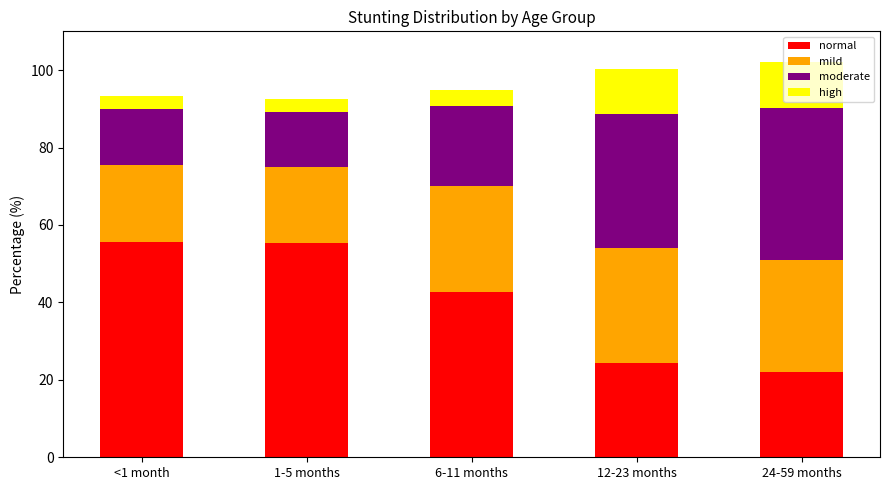

What is the total value across all series at 6-11 months?

95.0